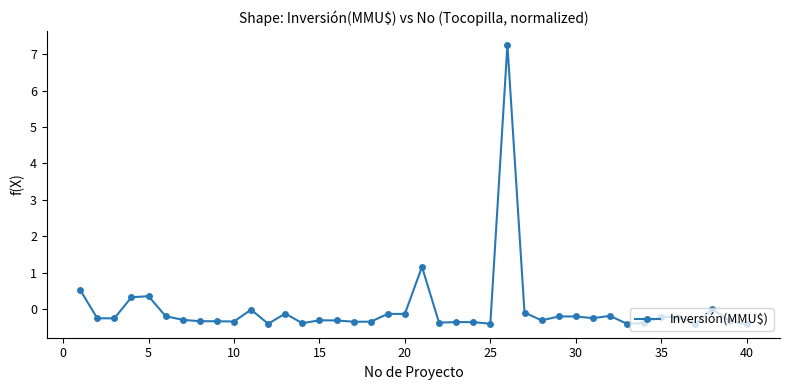

True or false: there are more than 2 points higher than both neighbors.

True